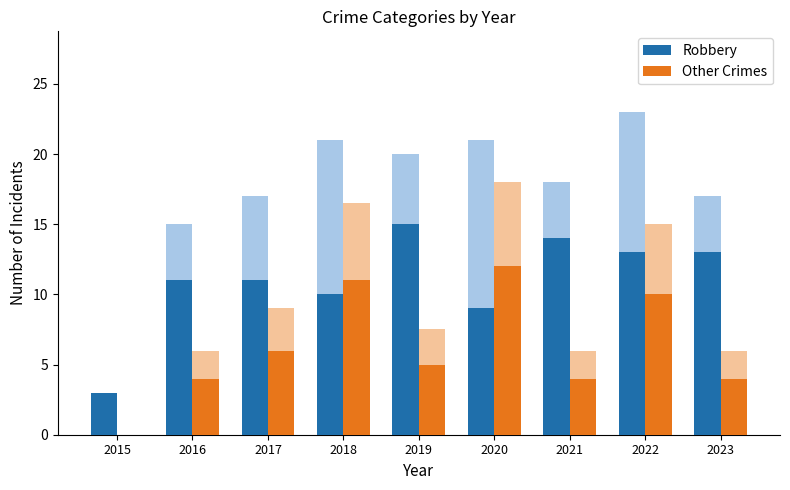

Reading right to left, what are all the values shown in this chart?

Robbery: 13	13	14	9	15	10	11	11	3
Other Crimes: 4	10	4	12	5	11	6	4	0